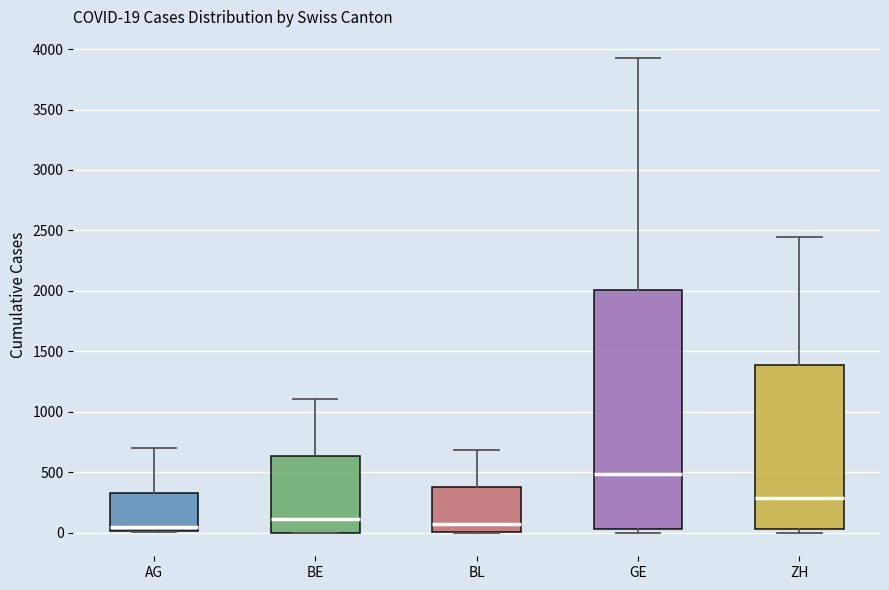

Which box has the highest median line?

GE